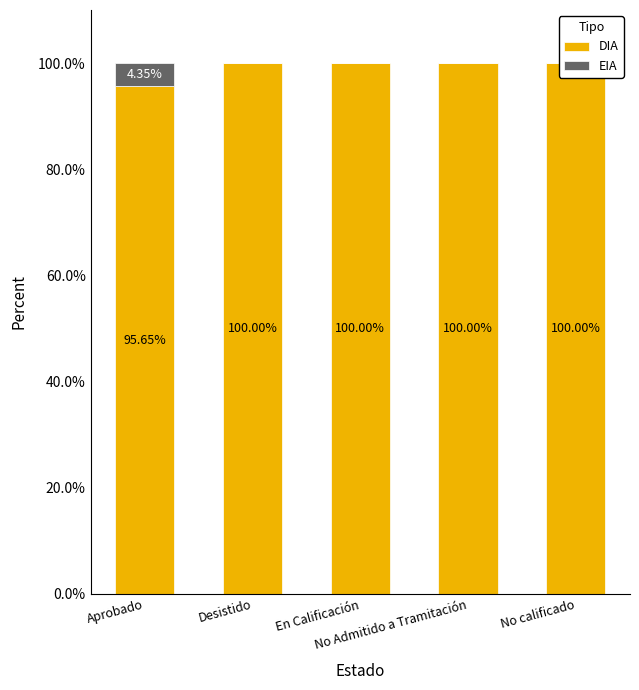

What is the average value of the EIA series?

0.9